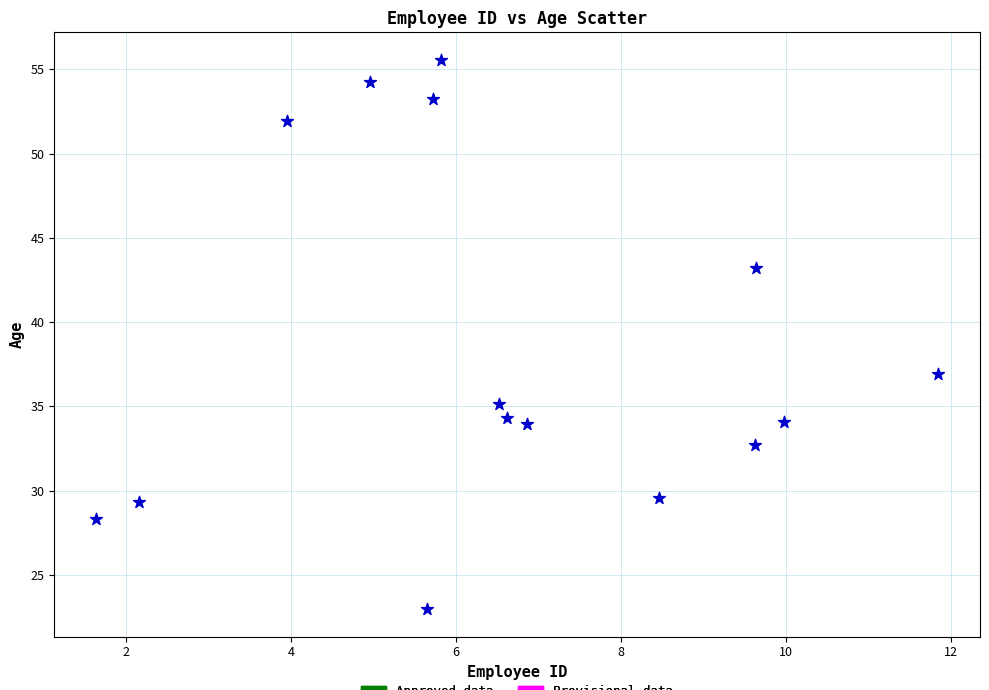

What is the range of X values (max minus min)?

10.2